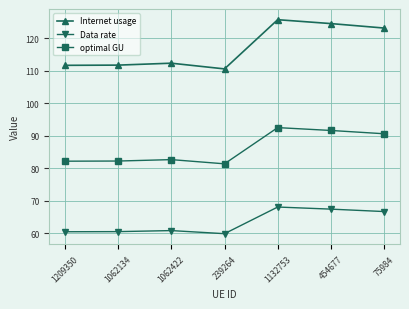

What is the average value of the optimal GU series?

86.2